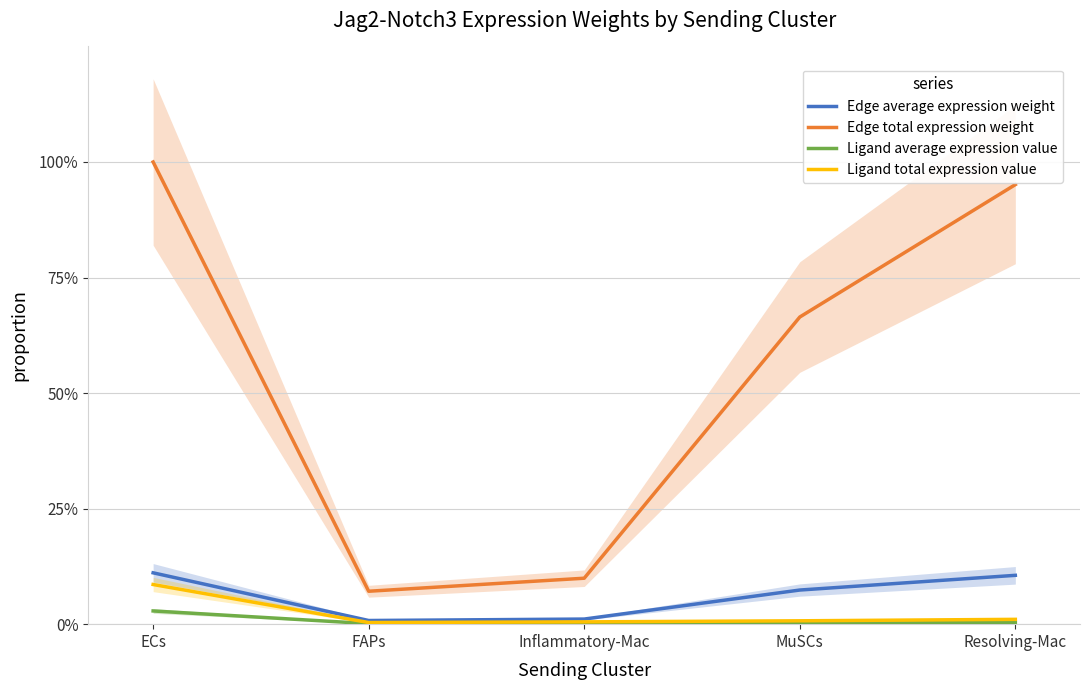

Rank the series by their maximum value, from lowest to highest.

Ligand average expression value, Ligand total expression value, Edge average expression weight, Edge total expression weight